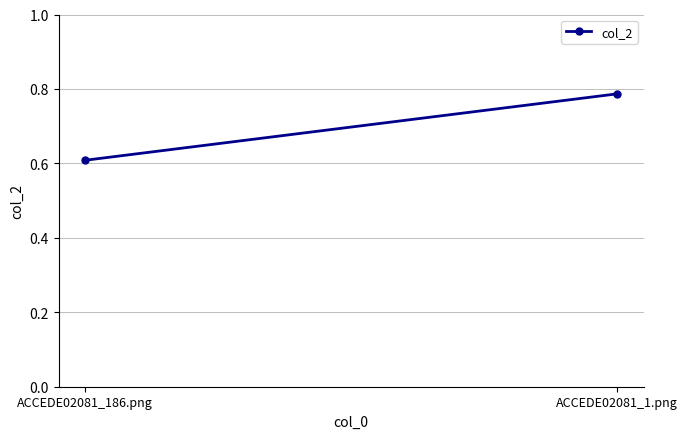

Between ACCEDE02081_1.png and ACCEDE02081_186.png, which is larger?

ACCEDE02081_1.png